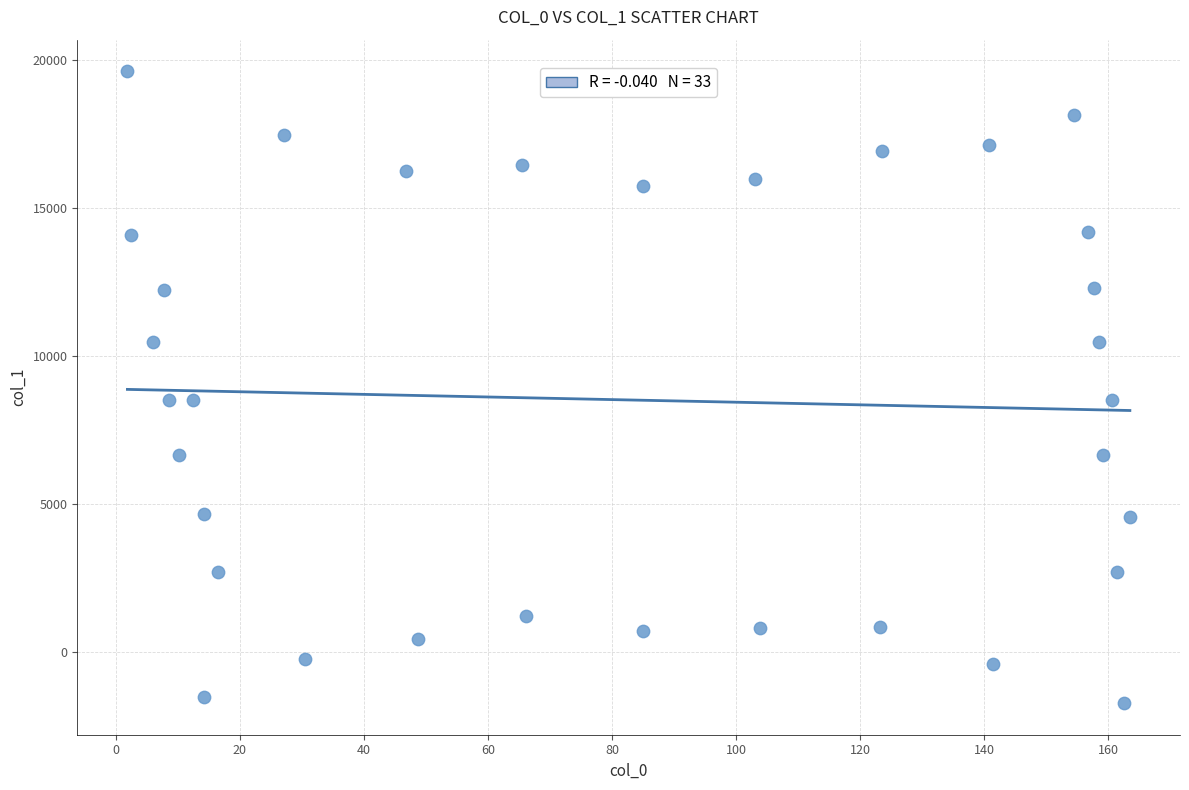

What is the range of Y values (max minus min)?

21327.1